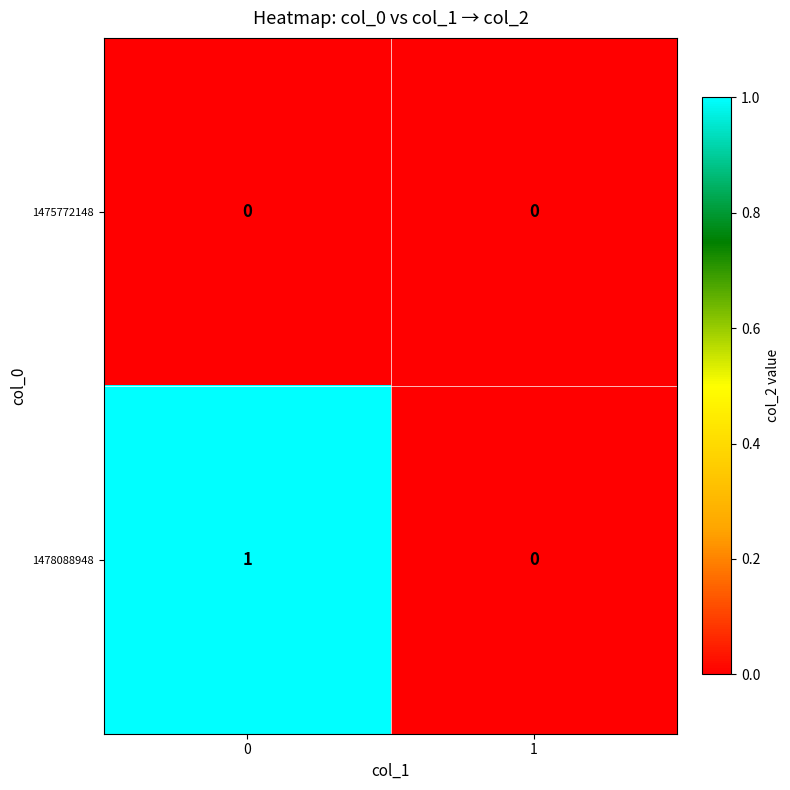

Which series has the largest total across all categories?

1478088948